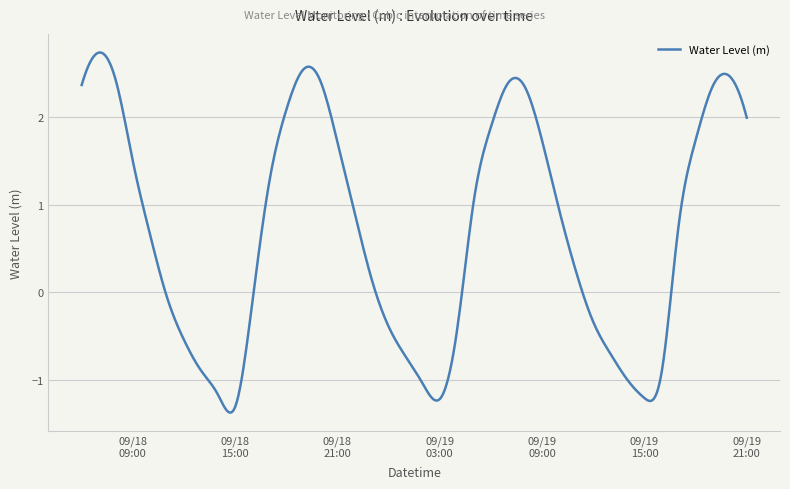

True or false: there are more than 0 points higher than both neighbors.

True